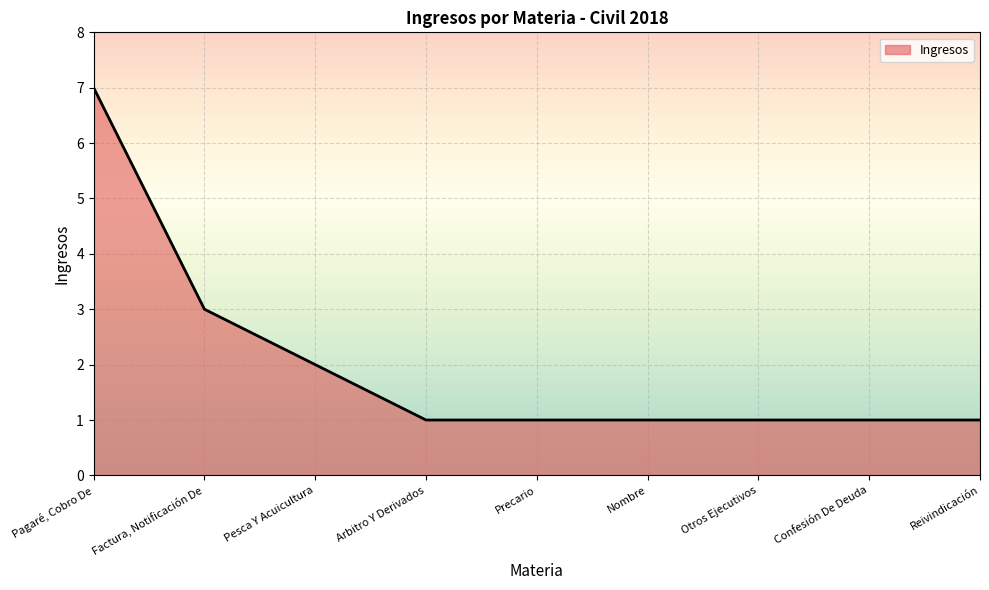

Which label corresponds to the largest value in the chart?

Pagaré, Cobro De